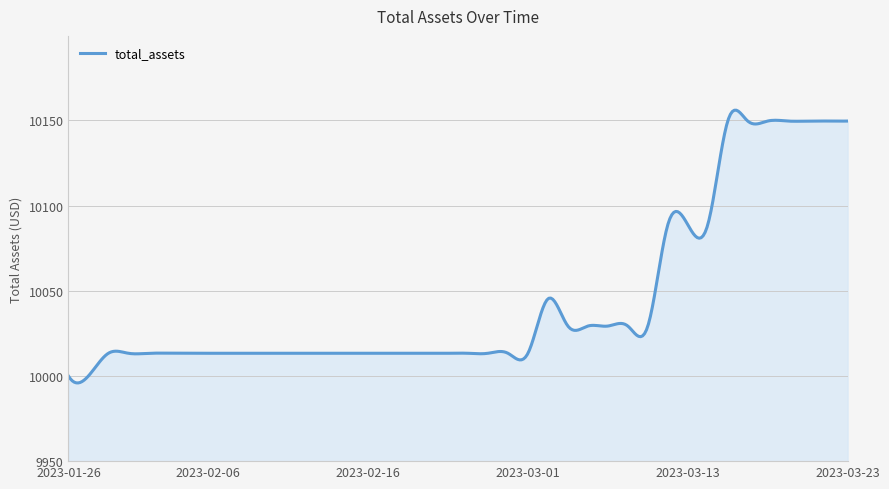

What is the greatest value displayed?

10156.0